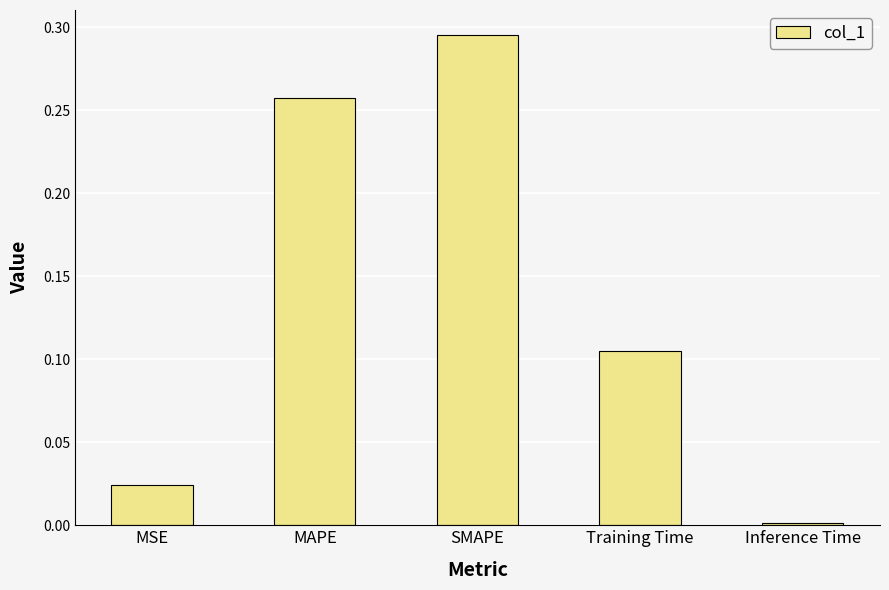

How many data points does each series have?

5